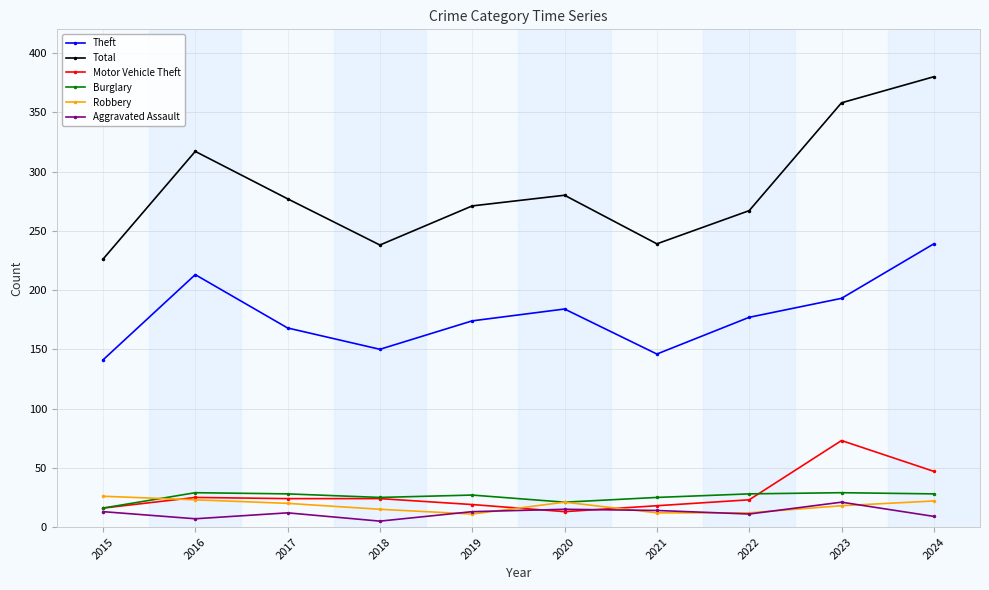

At how many categories does at least one series exceed 21?

10